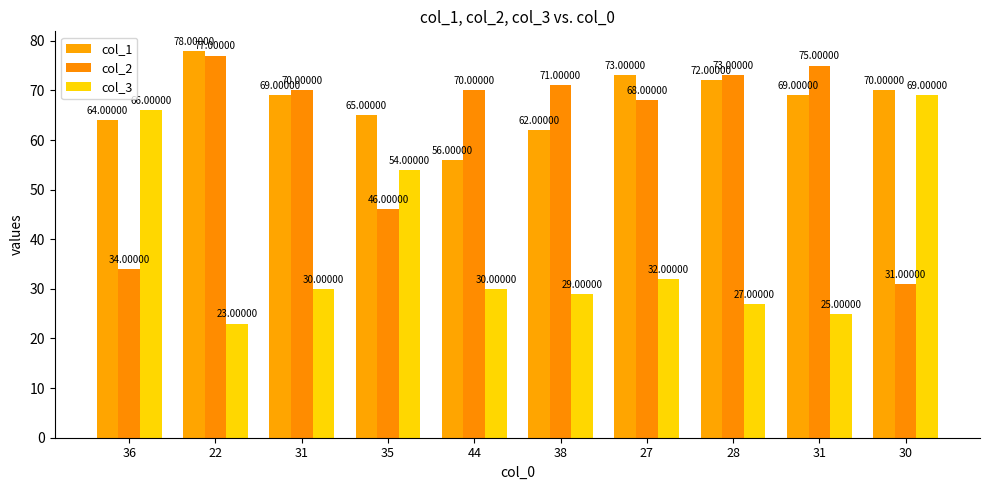

Which has a higher value, 38 or 31?

31